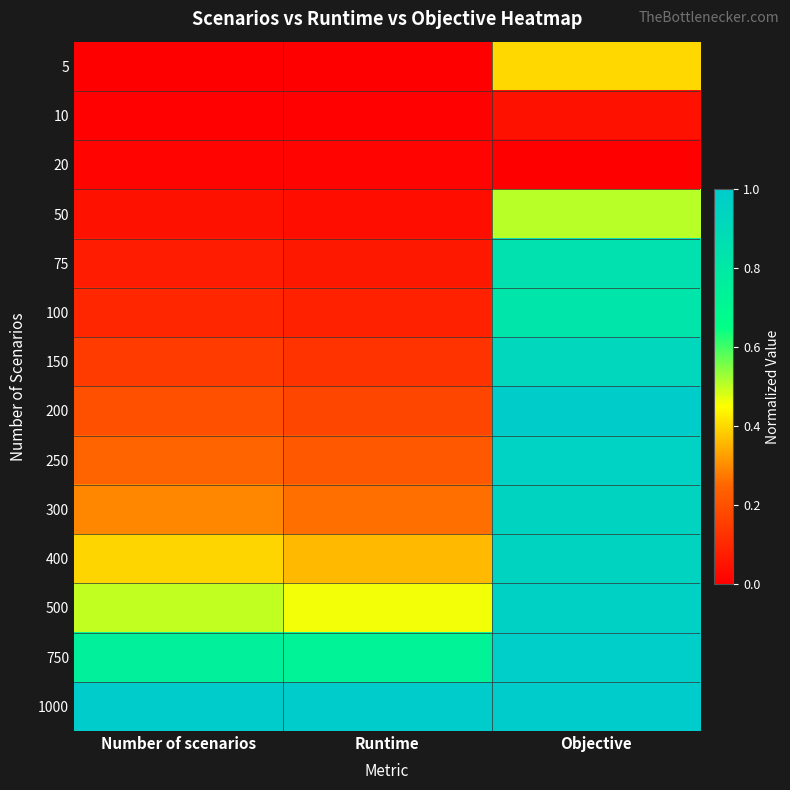

Reading left to right, extract all data points from this chart.

5: Number of scenarios=0.0	Runtime=0.0	Objective=0.4
10: Number of scenarios=0.0	Runtime=0.0	Objective=0.0
20: Number of scenarios=0.0	Runtime=0.0	Objective=0.0
50: Number of scenarios=0.0	Runtime=0.0	Objective=0.5
75: Number of scenarios=0.1	Runtime=0.1	Objective=0.8
100: Number of scenarios=0.1	Runtime=0.1	Objective=0.8
150: Number of scenarios=0.1	Runtime=0.1	Objective=0.9
200: Number of scenarios=0.2	Runtime=0.2	Objective=1.0
250: Number of scenarios=0.2	Runtime=0.2	Objective=1.0
300: Number of scenarios=0.3	Runtime=0.3	Objective=0.9
400: Number of scenarios=0.4	Runtime=0.4	Objective=0.9
500: Number of scenarios=0.5	Runtime=0.5	Objective=1.0
750: Number of scenarios=0.7	Runtime=0.7	Objective=1.0
1000: Number of scenarios=1.0	Runtime=1.0	Objective=1.0